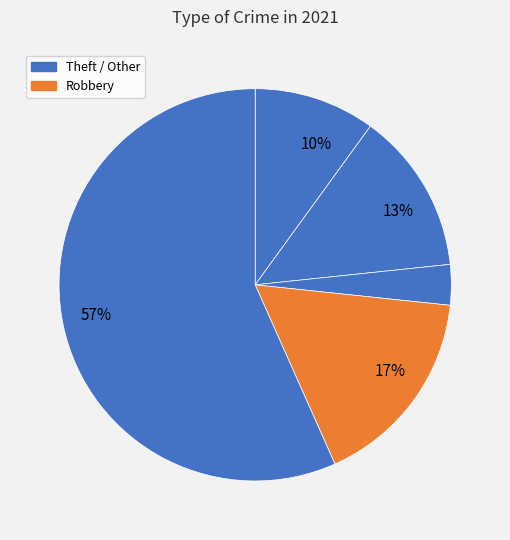

How many segments does this pie chart have?

5